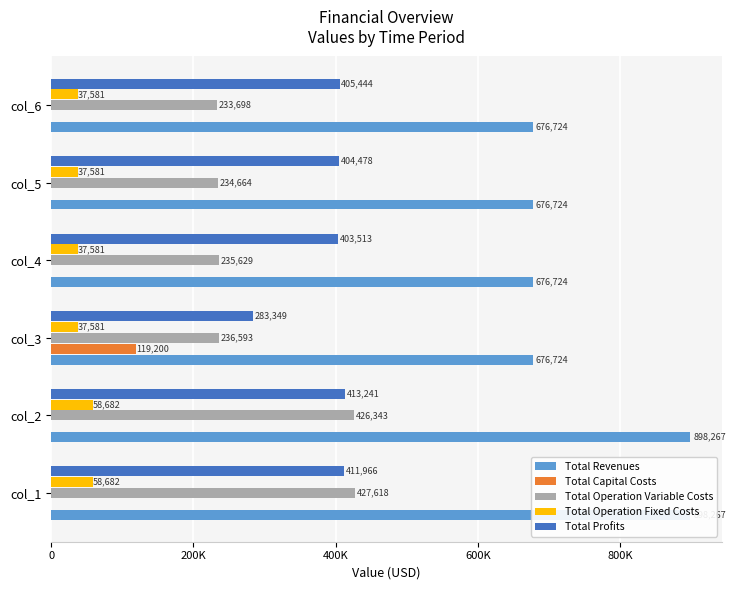

What are all the series names shown in the legend?

Total Revenues, Total Capital Costs, Total Operation Variable Costs, Total Operation Fixed Costs, Total Profits